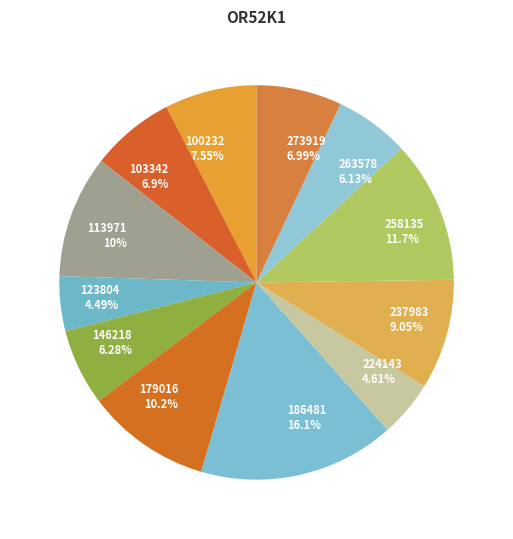

The 258135 slice represents 20% of the pie. True or false?

False